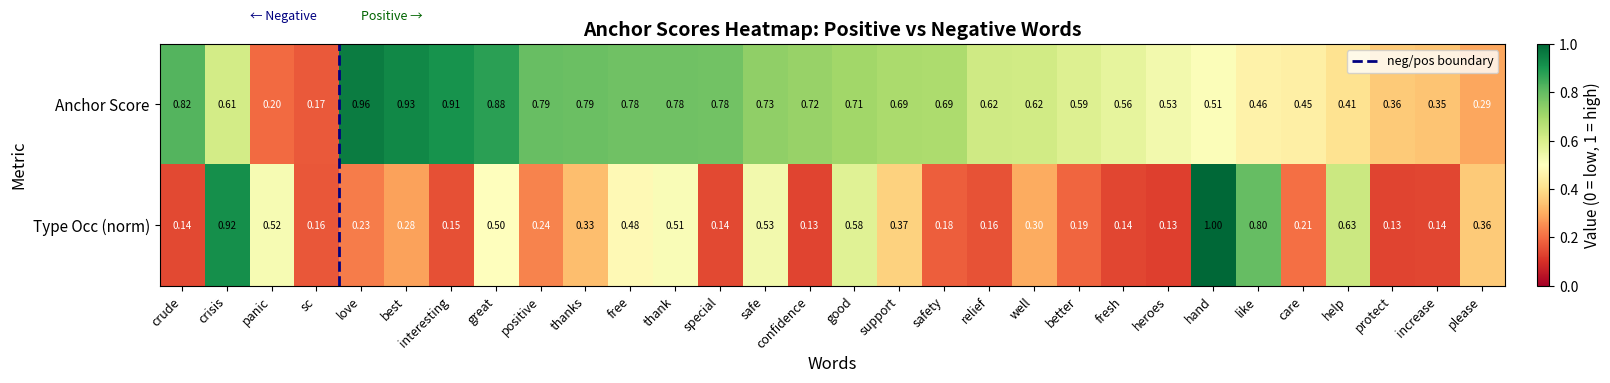

Which category has the highest value across all series?

hand